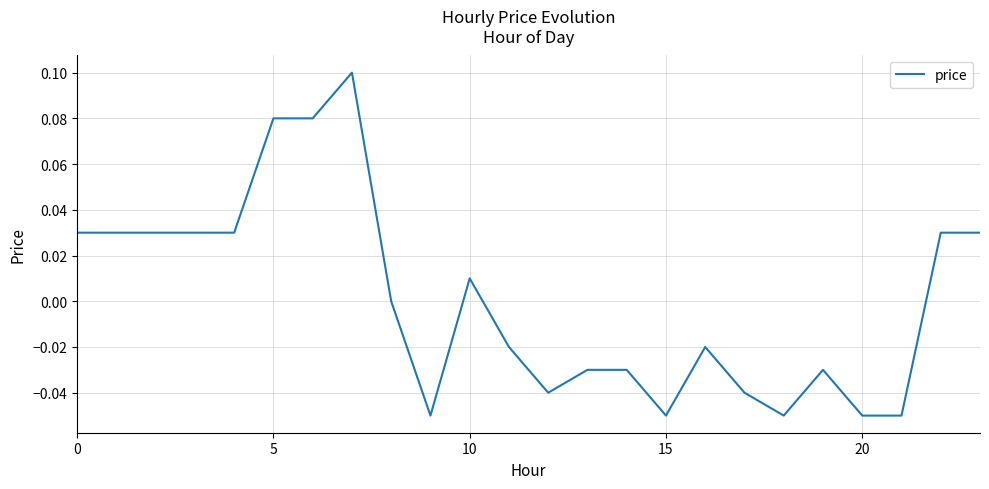

Which label corresponds to the smallest value in the chart?

9